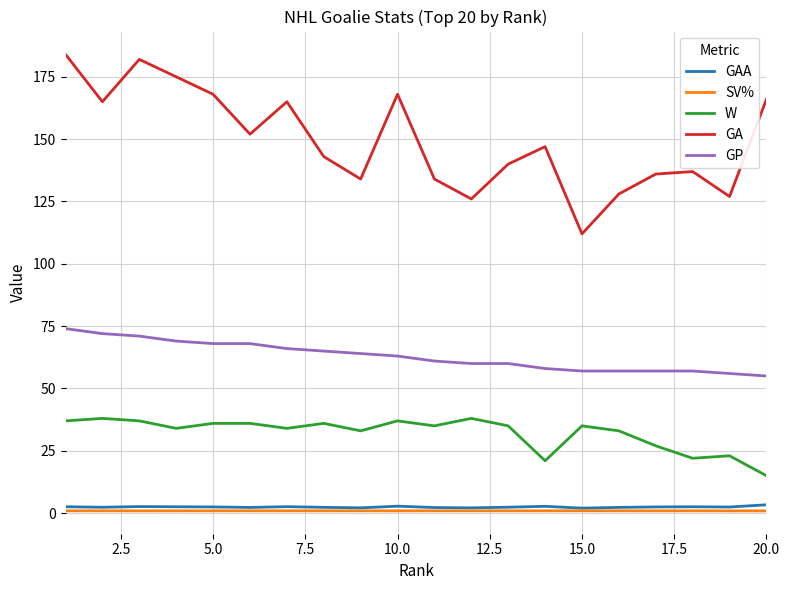

What is the highest value of the W series?

38.0